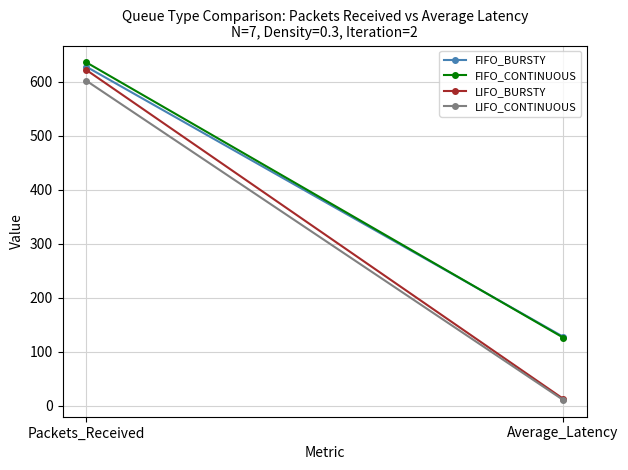

What is the highest value of the FIFO_BURSTY series?

628.0